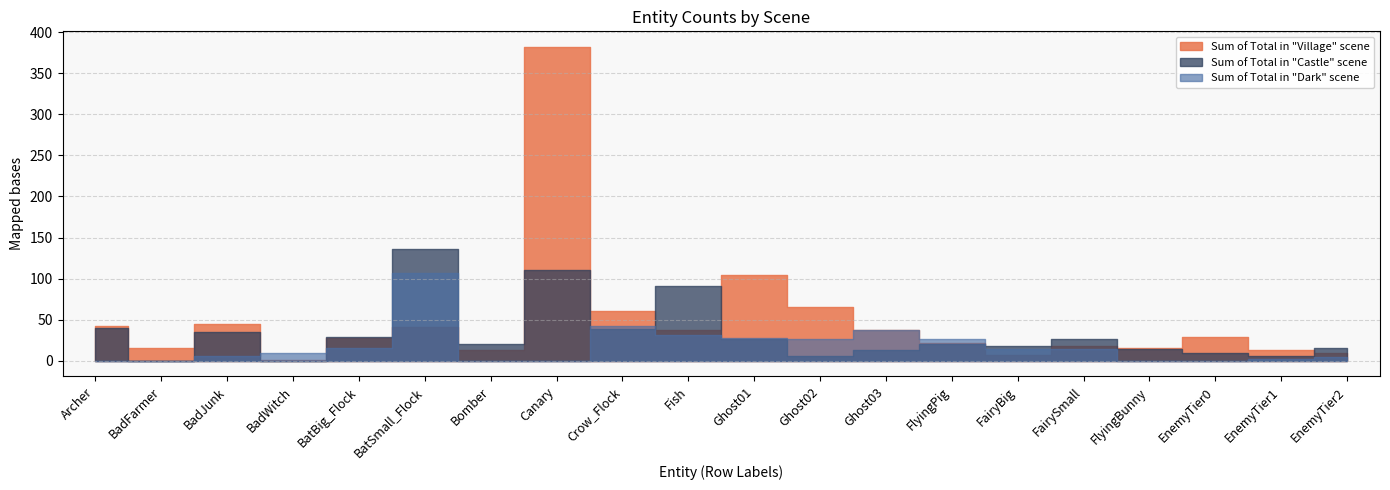

Reading left to right, what are all the values shown in this chart?

Sum of Total in Village scene: 42	15	45	1	28	41	13	382	60	38	104	65	37	21	7	18	16	29	13	10
Sum of Total in Castle scene: 40	0	35	0	29	136	20	111	39	91	26	6	13	20	18	27	14	10	6	15
Sum of Total in Dark scene: 0	0	6	9	16	107	0	0	42	31	28	27	38	27	14	14	0	0	2	5